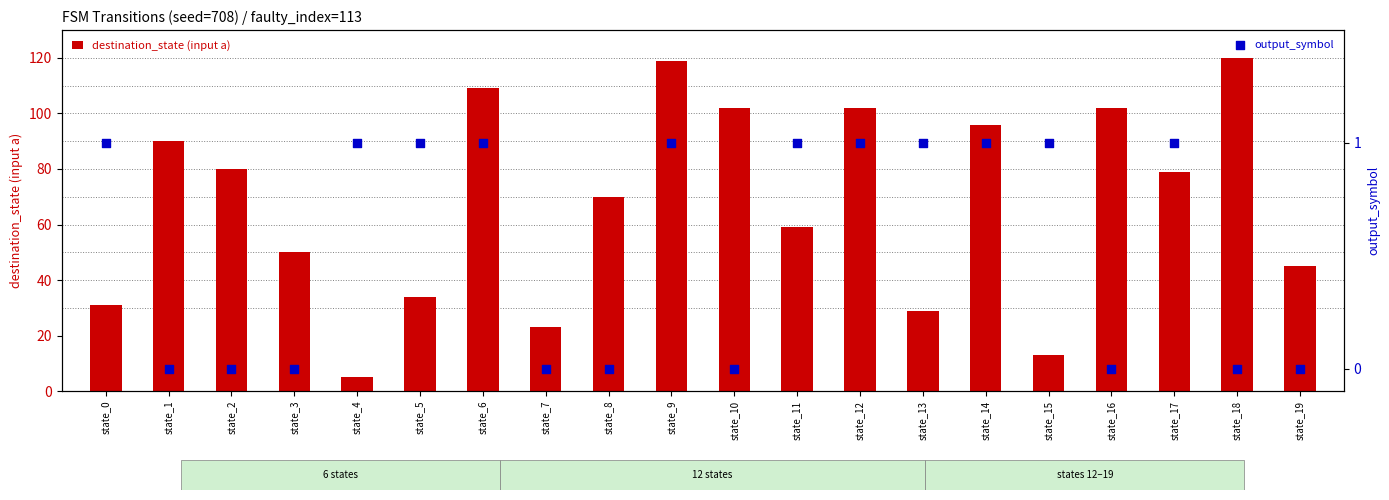

Is the value of output_symbol at state_5 greater than the value of destination_state (input a) at state_12?

No